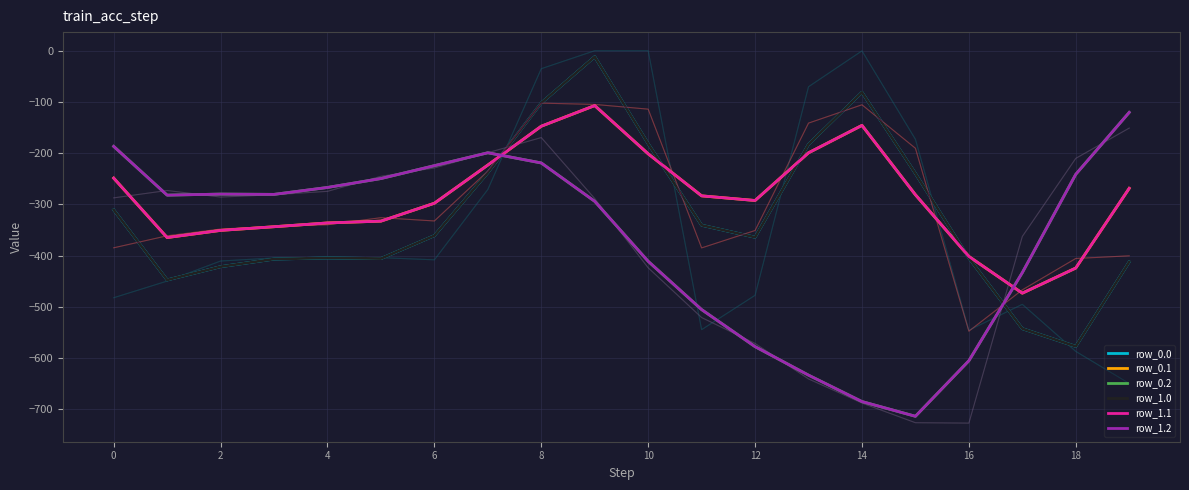

Is the value of row_0.2 at 19 greater than the value of row_1.2 at 16?

Yes